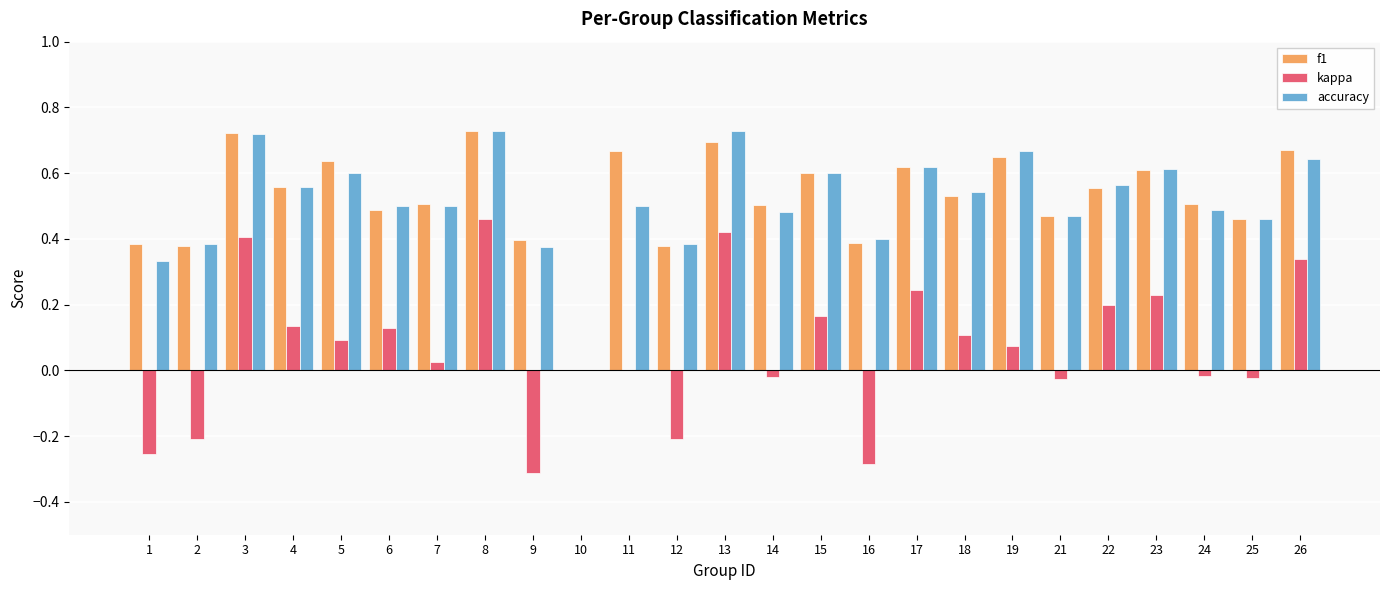

What is the sum of all accuracy values?

12.9